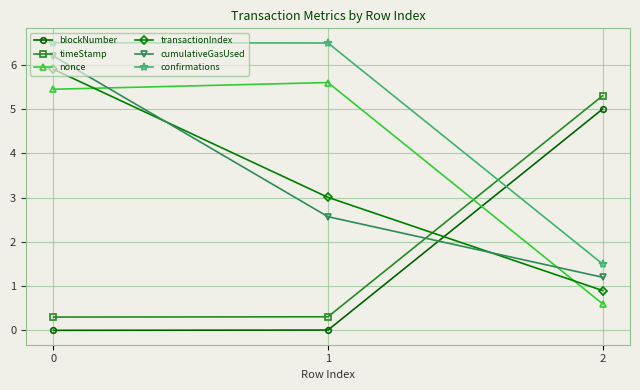

Which series has the largest total across all categories?

confirmations